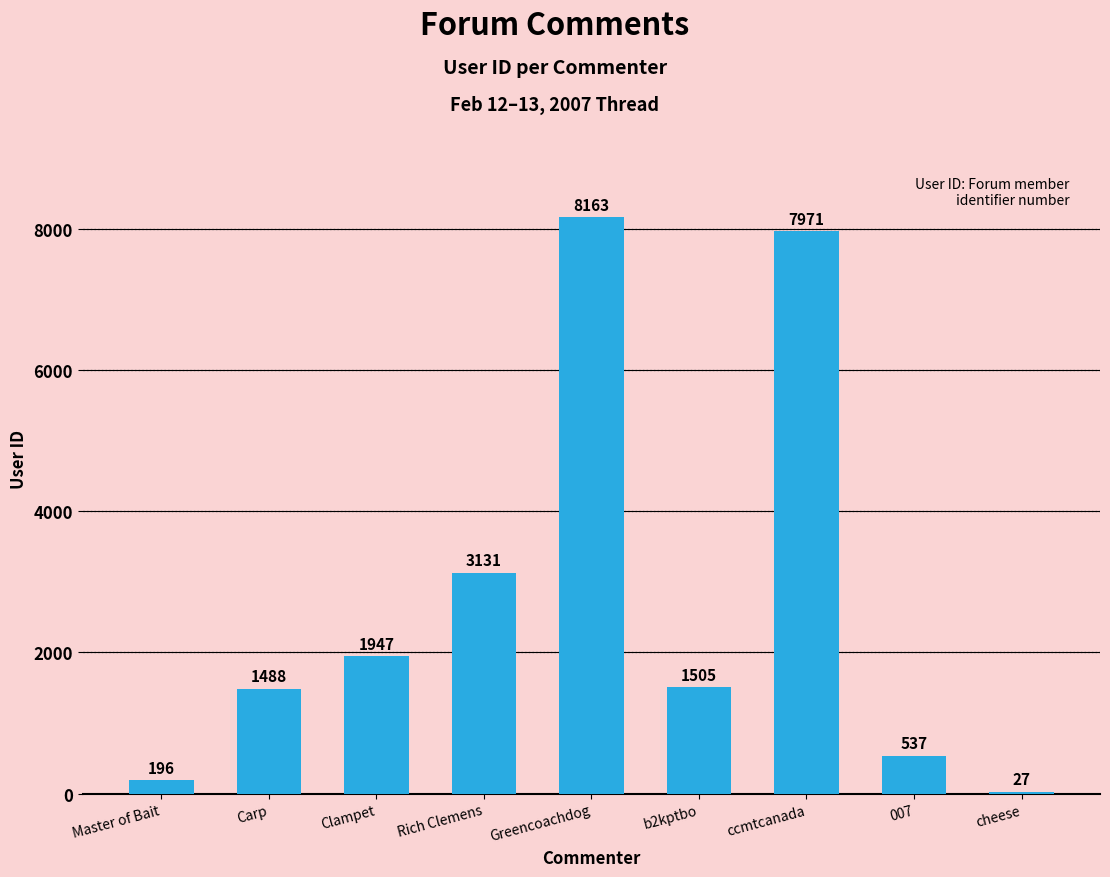

At which category does the chart reach its peak across all series?

Greencoachdog